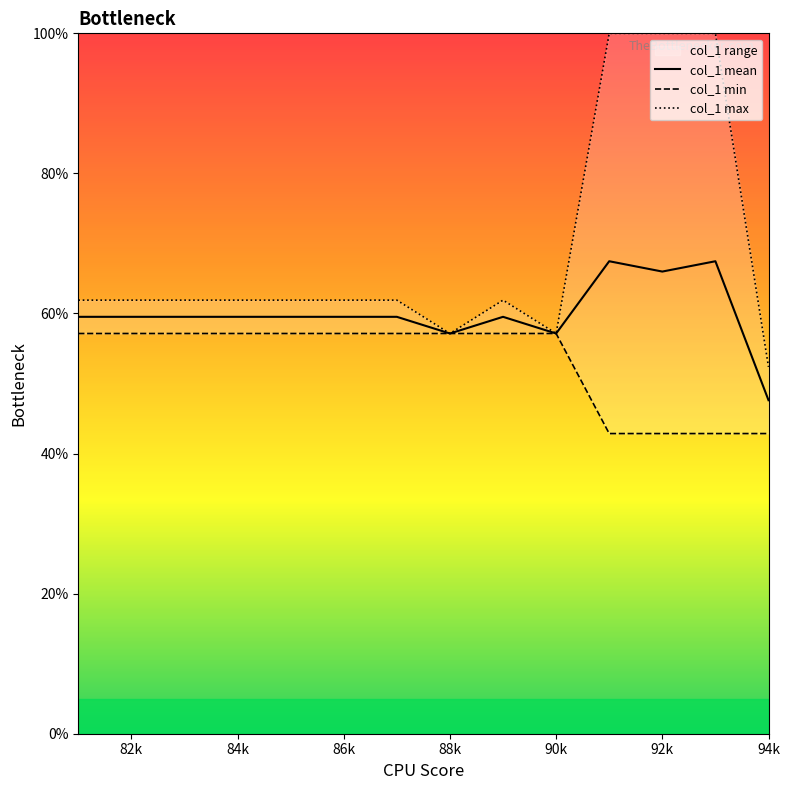

What is the highest value of the col_1 mean series?

67.5